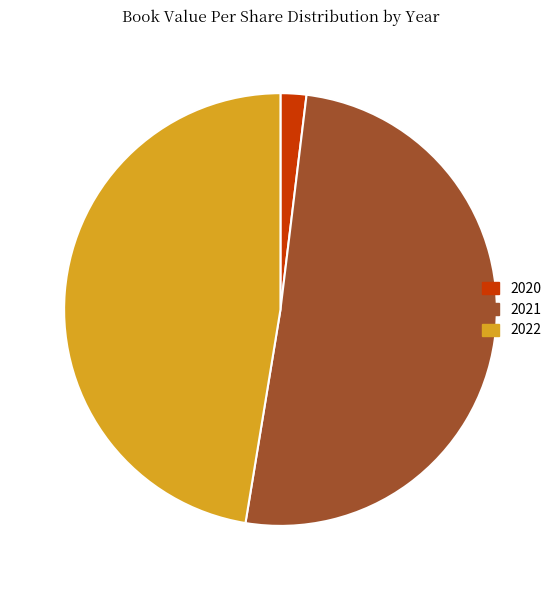

Which category has the biggest portion of the pie?

2021